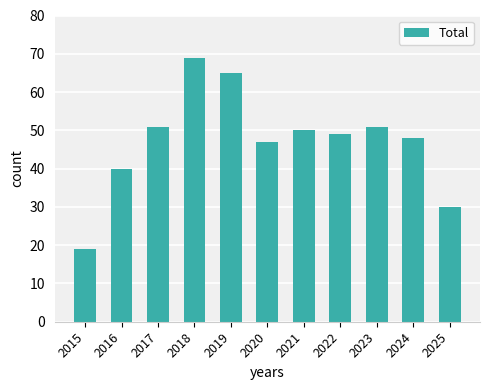

What is the sum of all values?

519